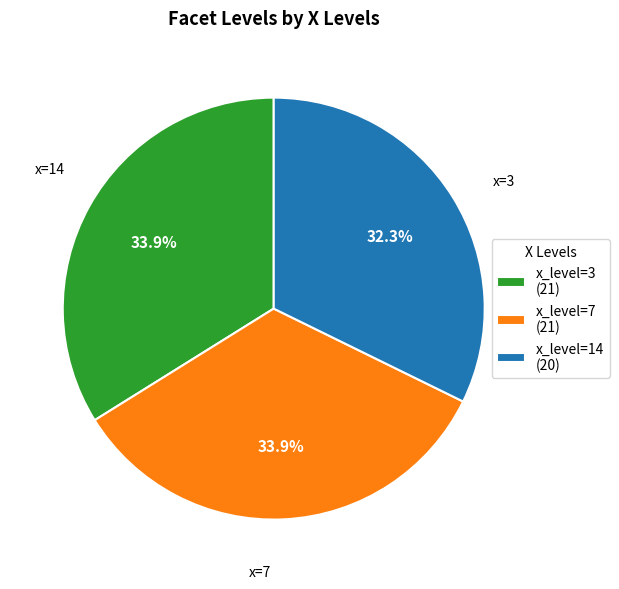

To the nearest percent, what is the difference between the largest and smallest slice percentages?

2%